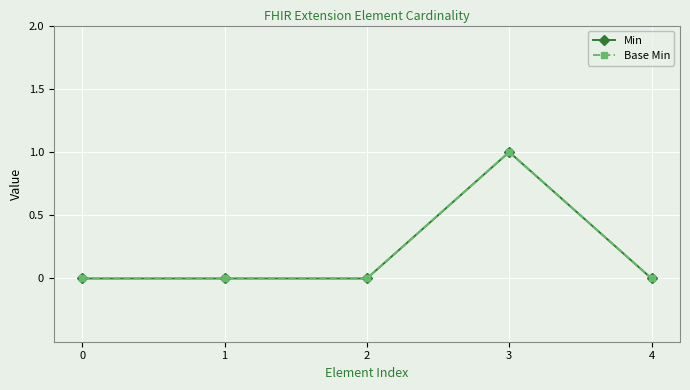

Reading right to left, what are all the values shown in this chart?

Min: 0	1	0	0	0
Base Min: 0	1	0	0	0